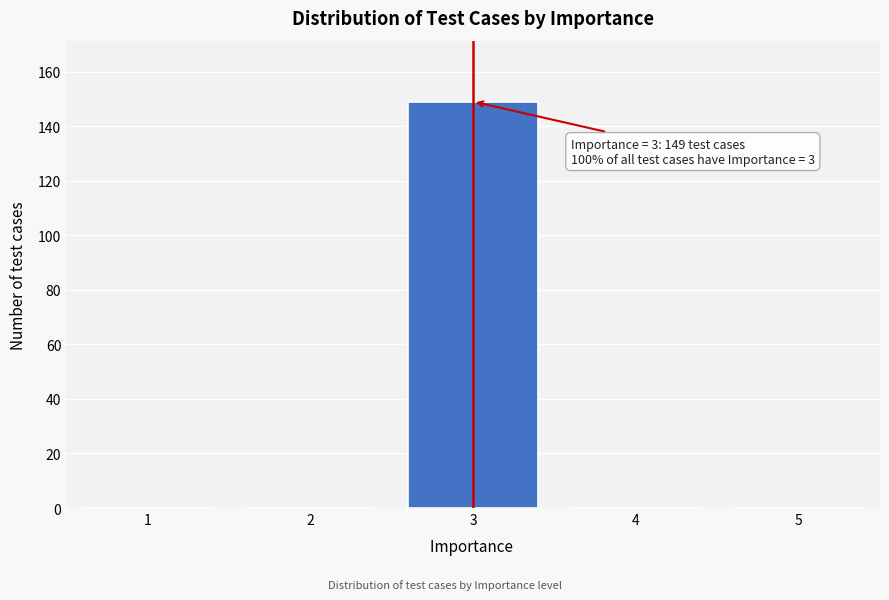

Reading right to left, what are all the values shown in this chart?

5=0	4=0	3=149	2=0	1=0